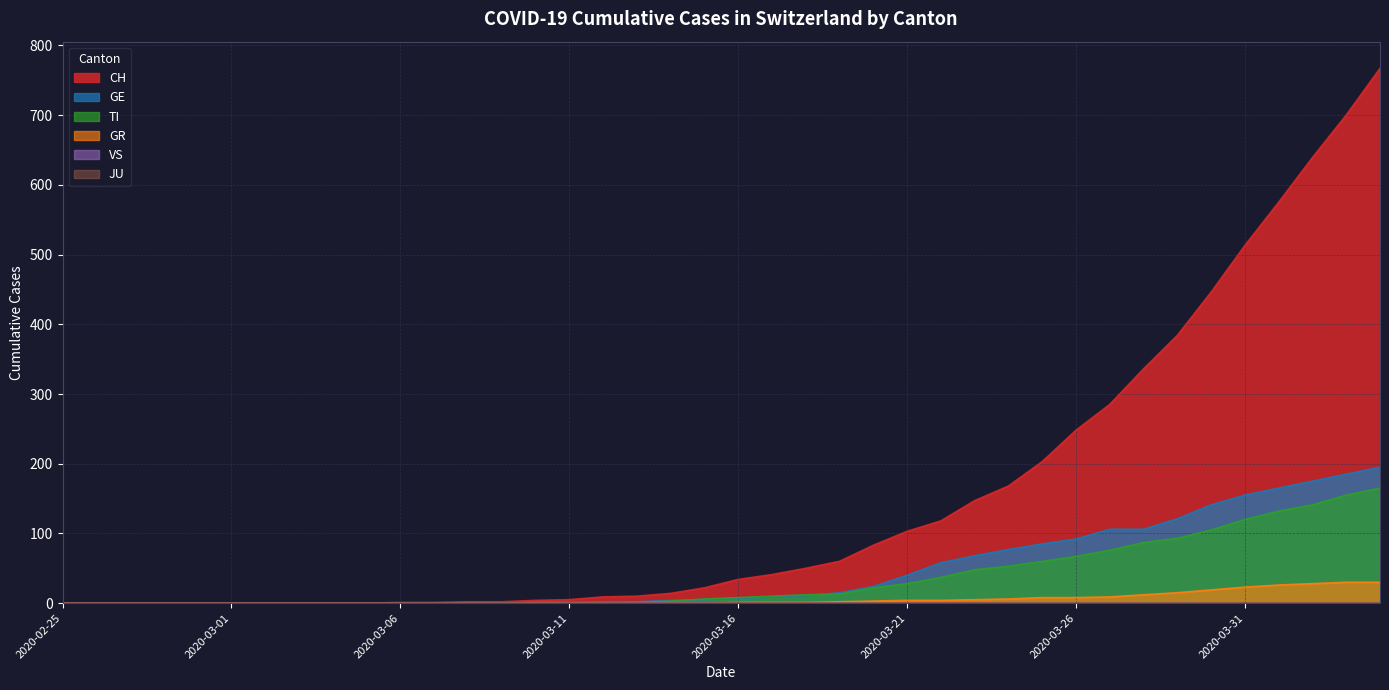

What is the sum of all VS values?

2